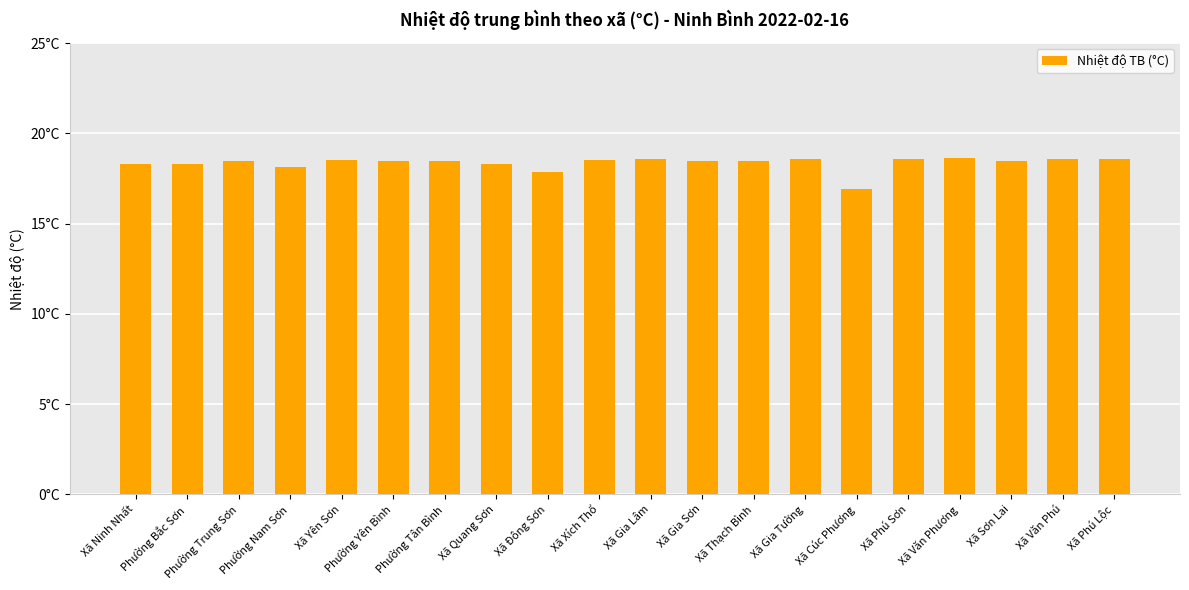

Reading left to right, extract all data points from this chart.

Xã Ninh Nhất=18.3	Phường Bắc Sơn=18.3	Phường Trung Sơn=18.5	Phường Nam Sơn=18.1	Xã Yên Sơn=18.5	Phường Yên Bình=18.5	Phường Tân Bình=18.5	Xã Quang Sơn=18.3	Xã Đông Sơn=17.8	Xã Xích Thổ=18.5	Xã Gia Lâm=18.6	Xã Gia Sơn=18.5	Xã Thạch Bình=18.5	Xã Gia Tường=18.6	Xã Cúc Phương=16.9	Xã Phú Sơn=18.6	Xã Văn Phương=18.6	Xã Sơn Lai=18.4	Xã Văn Phú=18.6	Xã Phú Lộc=18.6